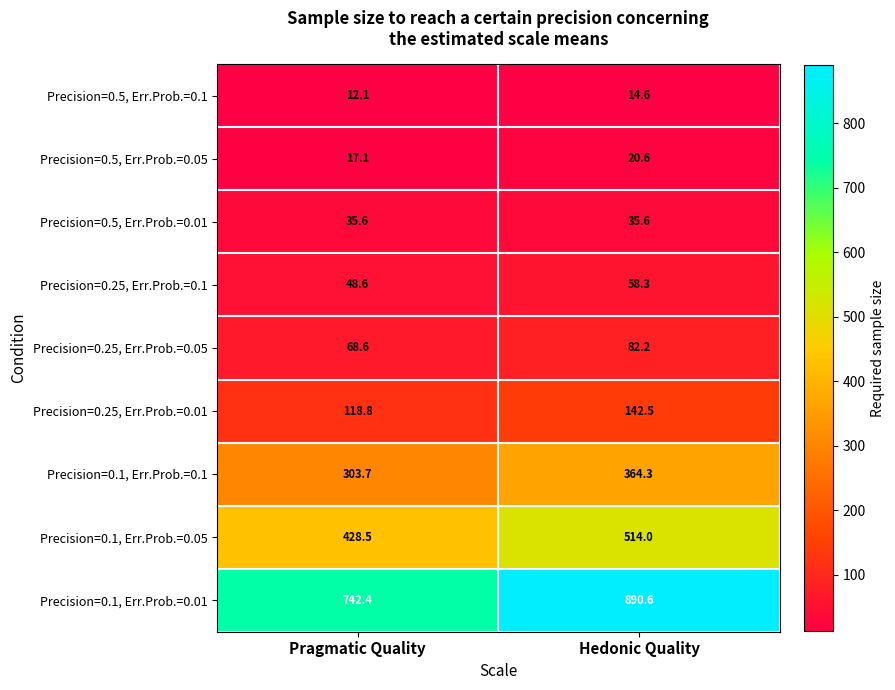

What is the average value of the Precision=0.25, Err.Prob.=0.05 series?

75.4